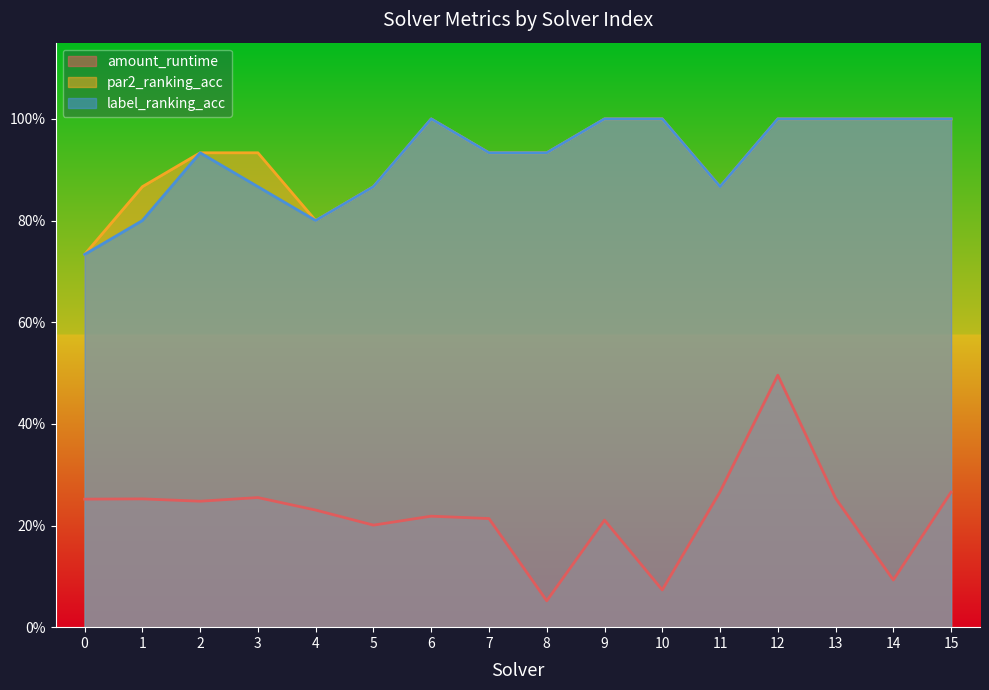

What are all the series names shown in the legend?

amount_runtime, par2_ranking_acc, label_ranking_acc